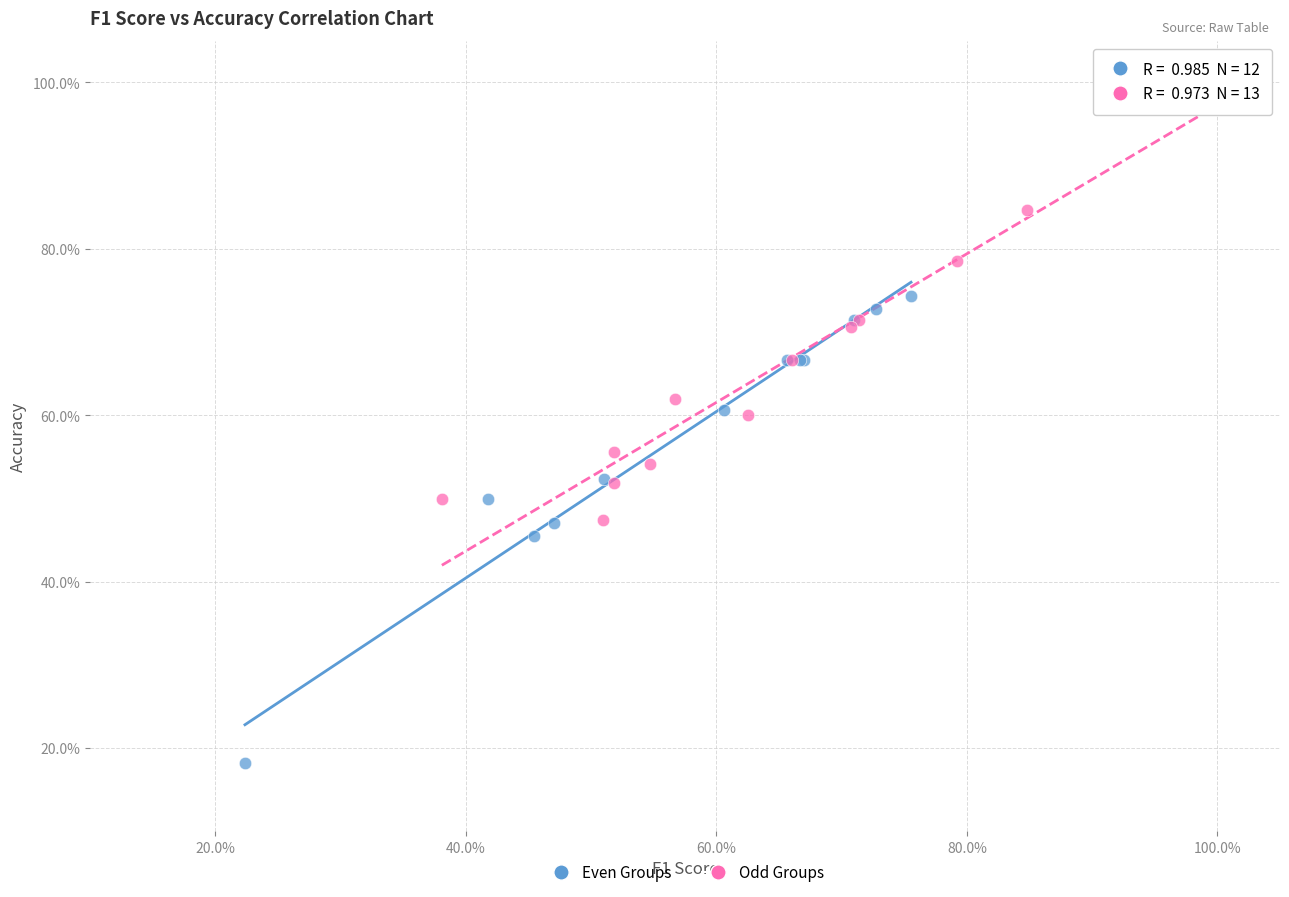

Which series reaches the maximum Y coordinate?

Odd Groups